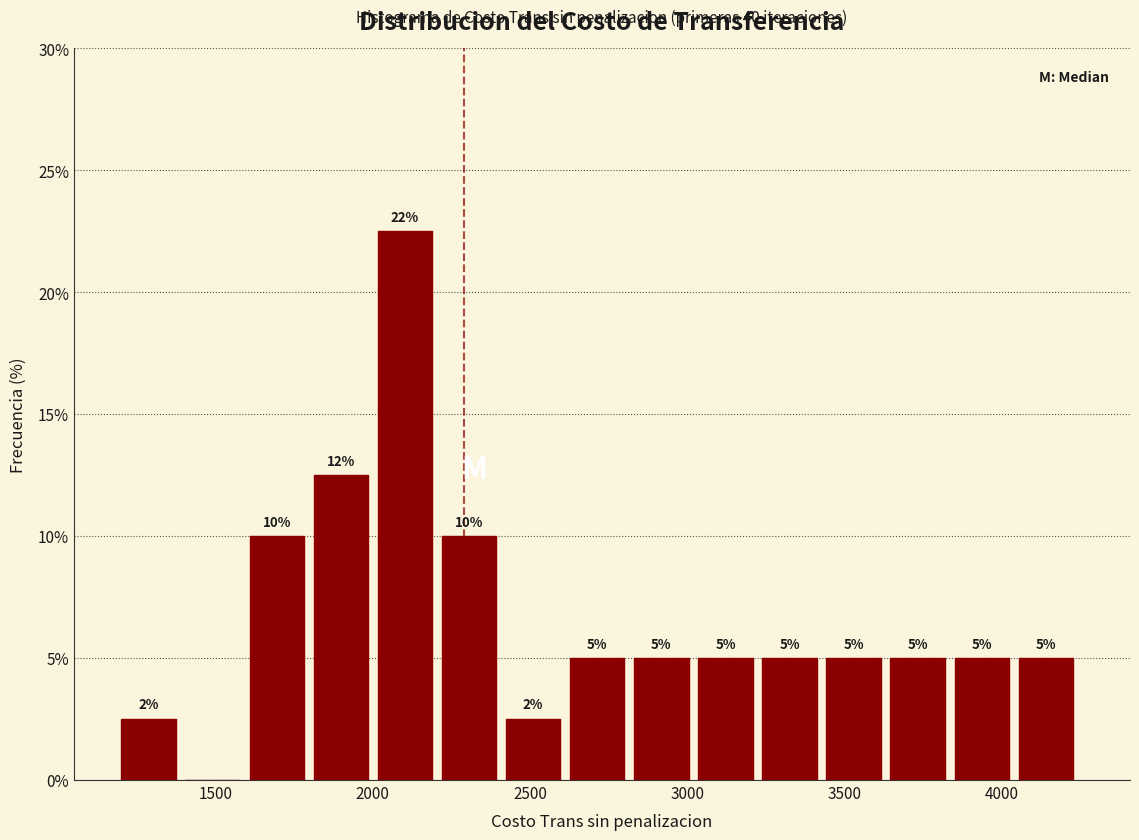

Over which range of the x-axis is the bar tallest?

2000 to 2200